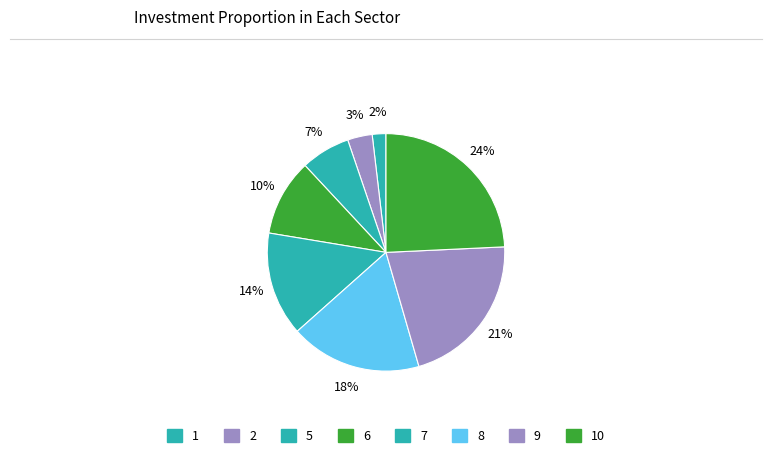

How many segments does this pie chart have?

8